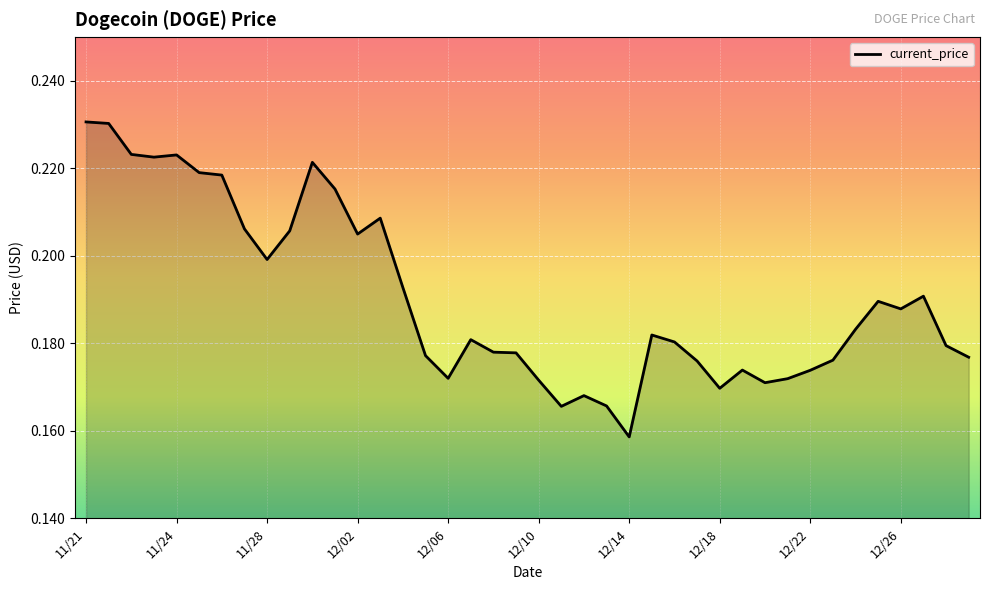

Does the chart display data point markers on the line(s)?

No